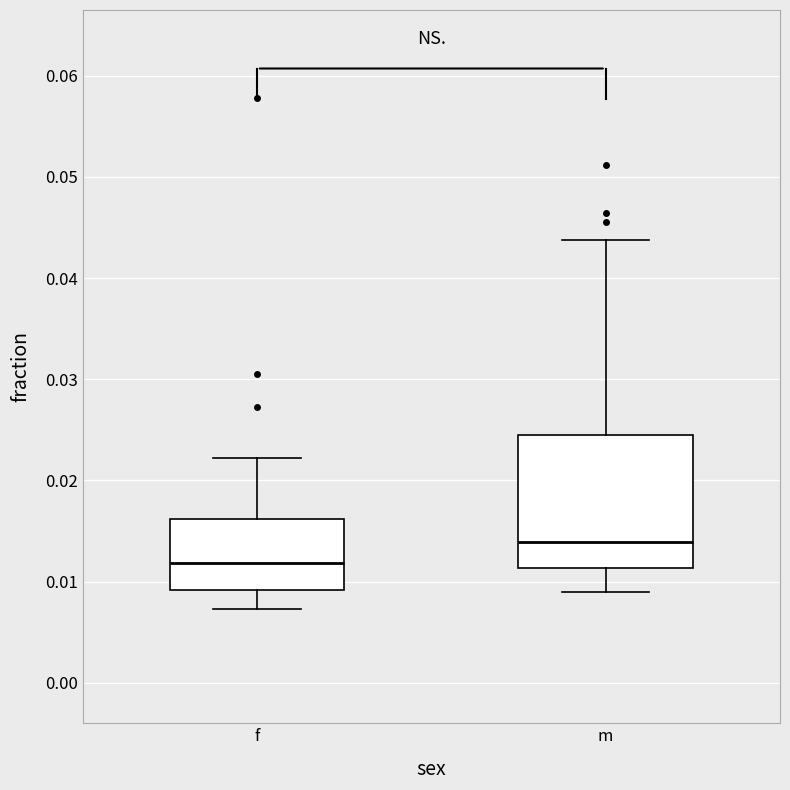

Reading left to right, transcribe this box plot: for each box, give where its median line is, the range the box spans, and where its two whiskers end, as read against the y-axis. The values are not printed on the chart, so give them approximately, as read against the axis.

f: median 0.012, box 0.009 to 0.016, whiskers 0.007 to 0.022
m: median 0.014, box 0.011 to 0.025, whiskers 0.009 to 0.044